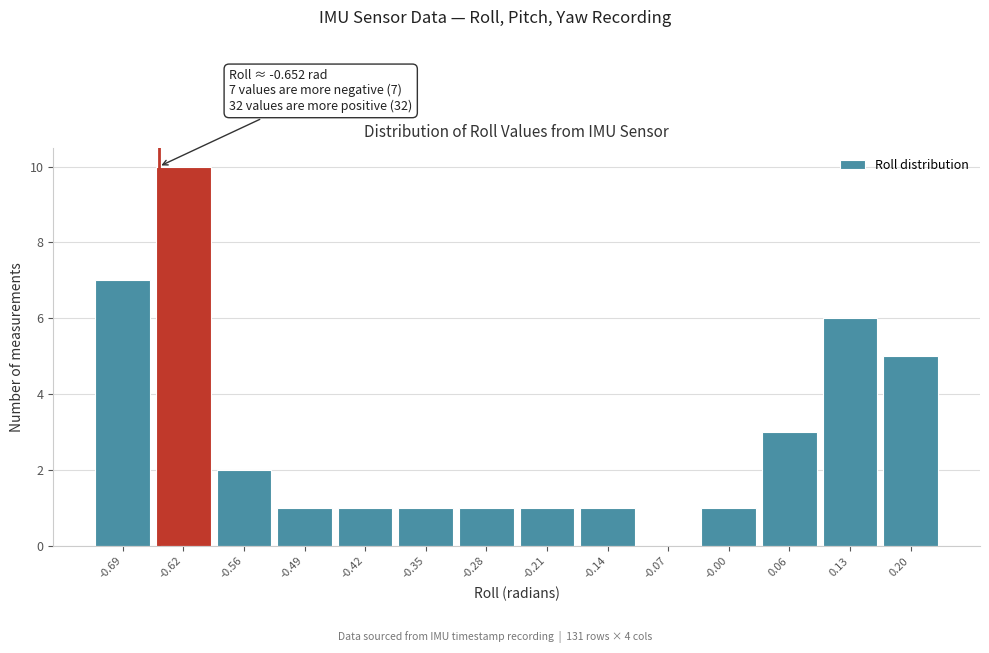

Which range on the x-axis has the tallest bar?

-0.66 to -0.59